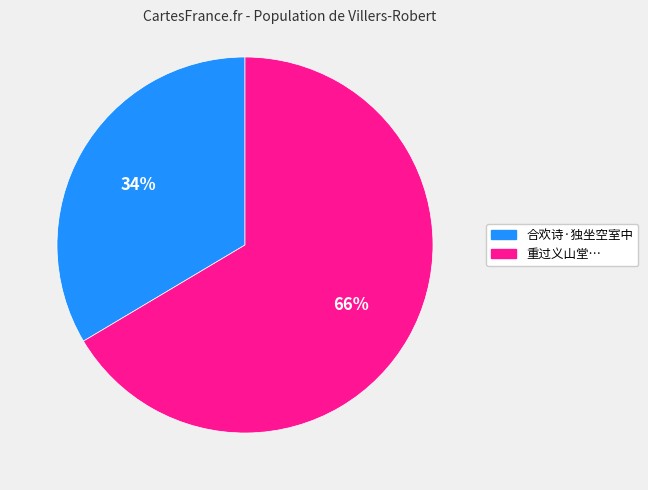

Does any single category account for the majority?

Yes